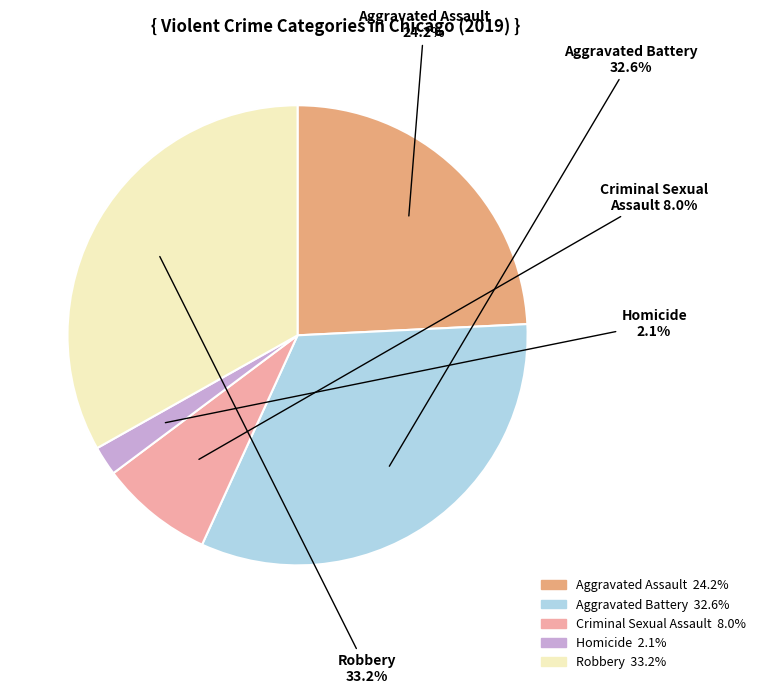

Does Homicide account for over 50% of the chart?

No